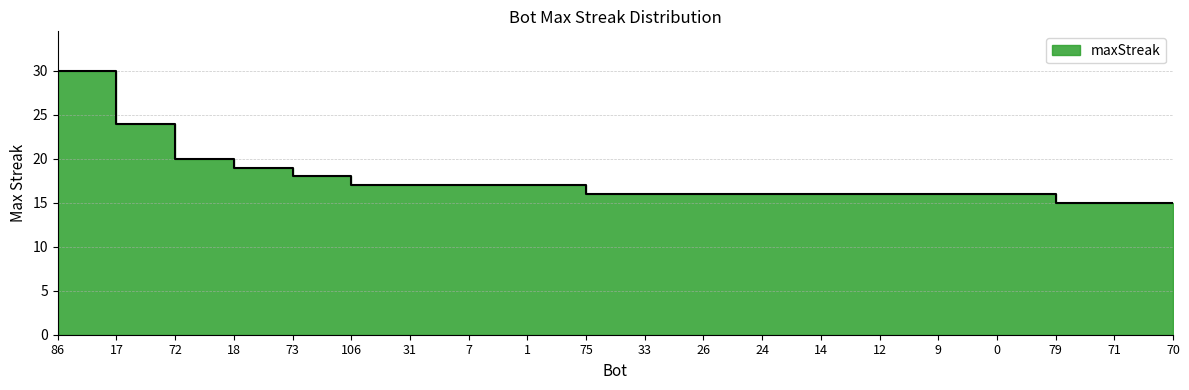

Is it true that the value at 0 is 4?

False